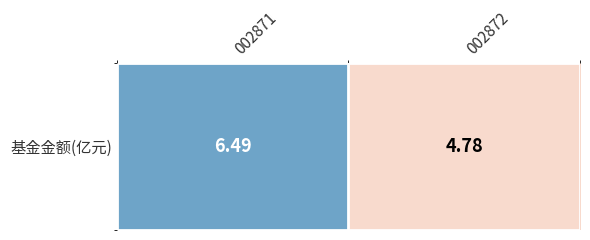

Reading left to right, list all the values displayed in this chart.

002871=6.5	002872=4.8